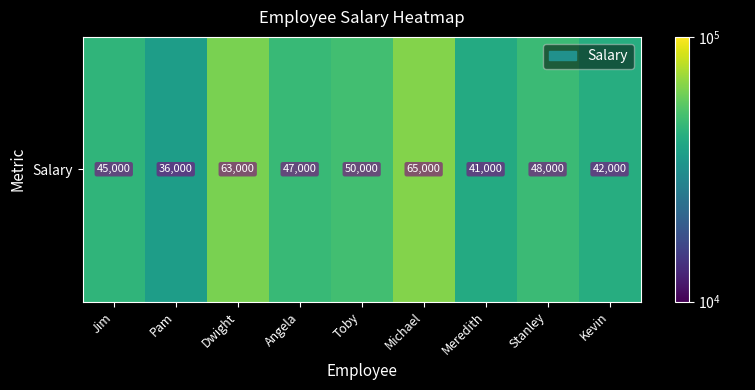

Rank the categories by value from lowest to highest.

Pam, Meredith, Kevin, Jim, Angela, Stanley, Toby, Dwight, Michael